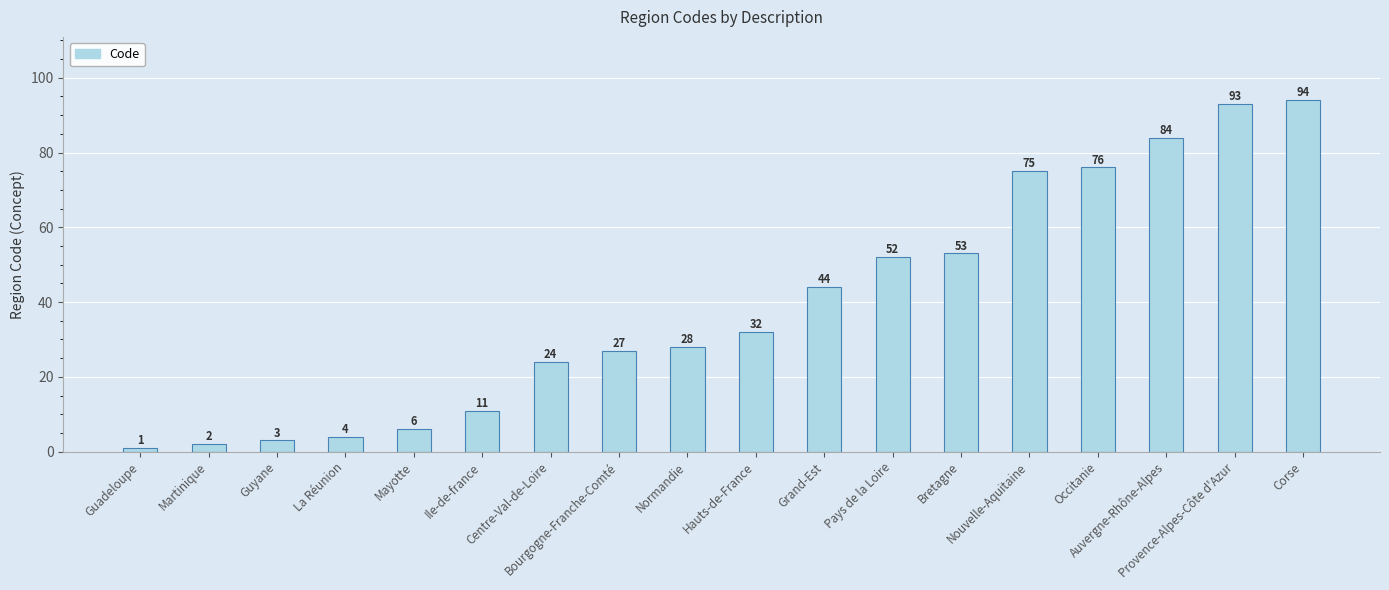

What is the value of the 14th bar from the left?

75